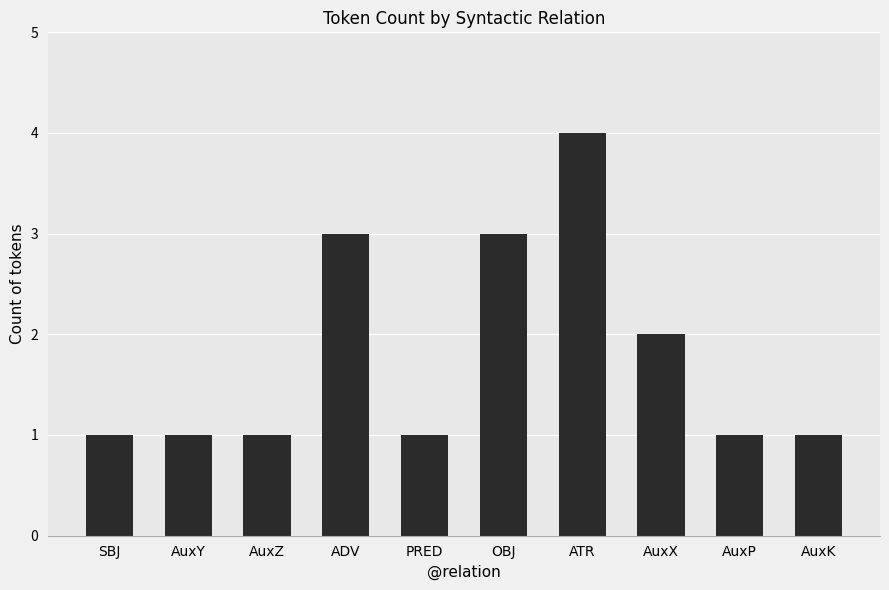

Reading left to right, list all the values displayed in this chart.

1	1	1	3	1	3	4	2	1	1